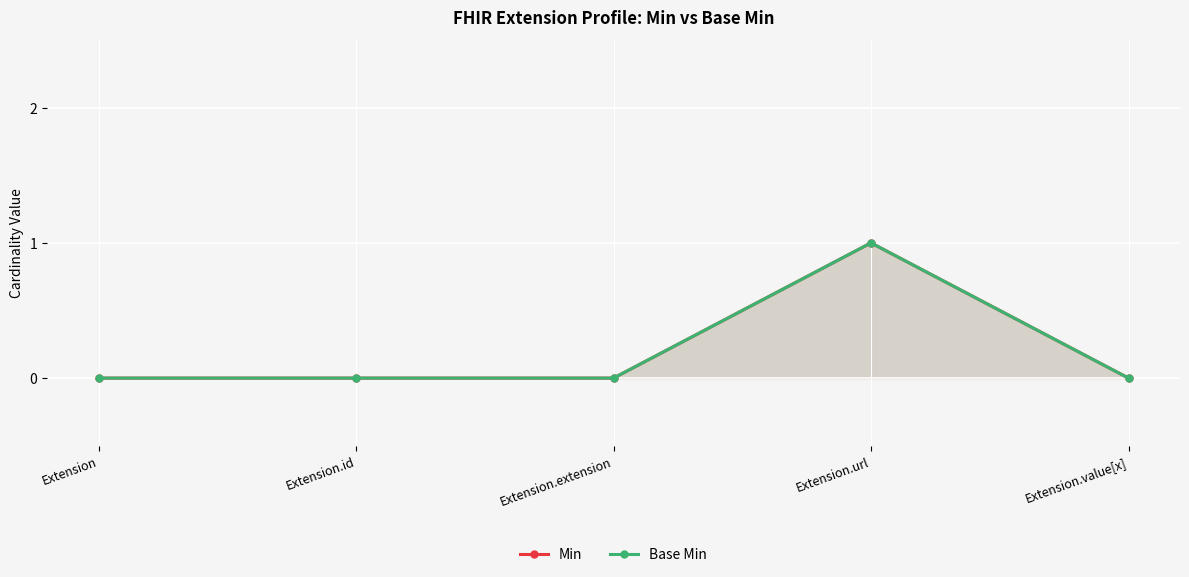

At which label is Min closest to 0?

Extension